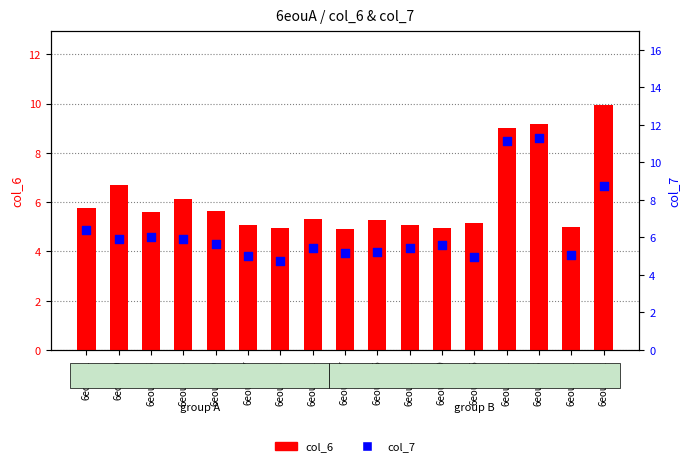

Which series has the largest total across all categories?

col_7